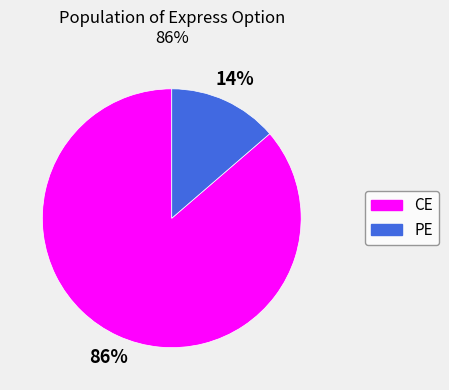

How many segments does this pie chart have?

2